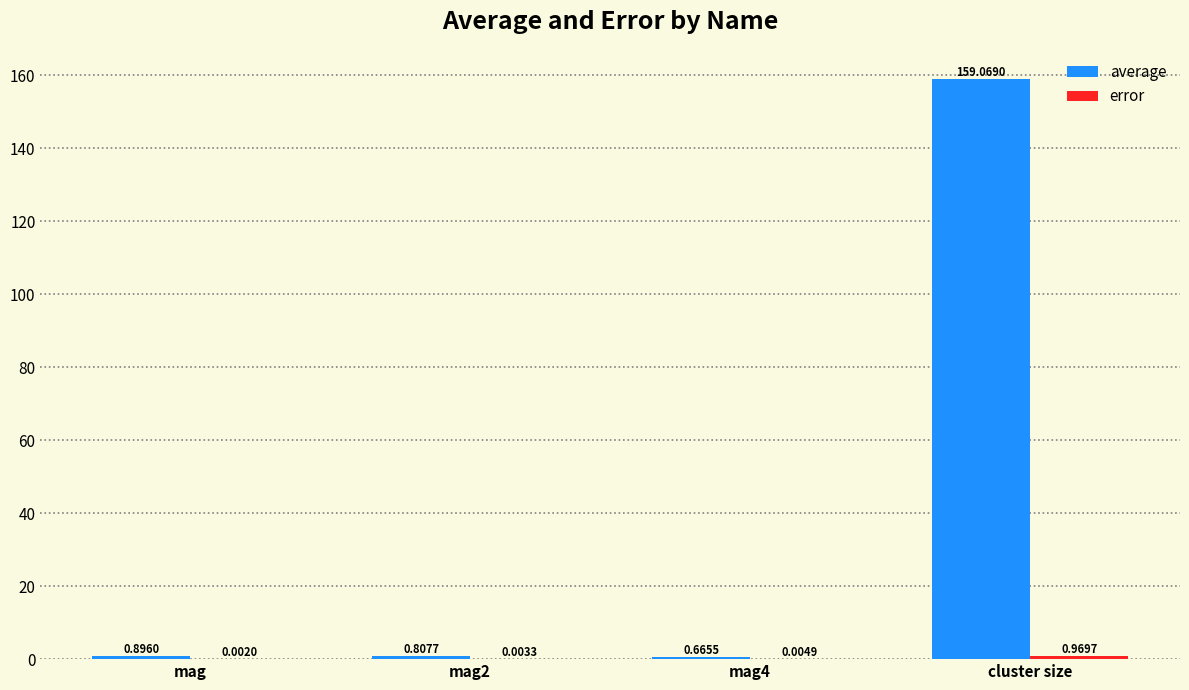

At which category does the chart reach its peak across all series?

cluster size